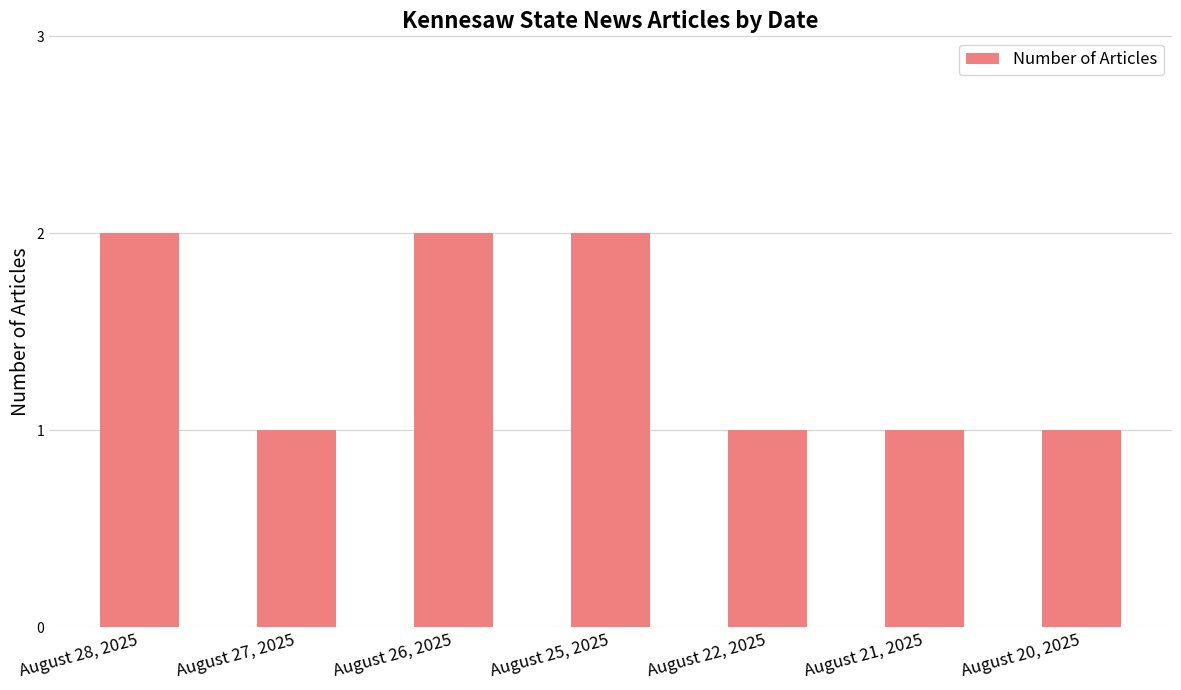

True or false: the data shows 1 at August 22, 2025.

True